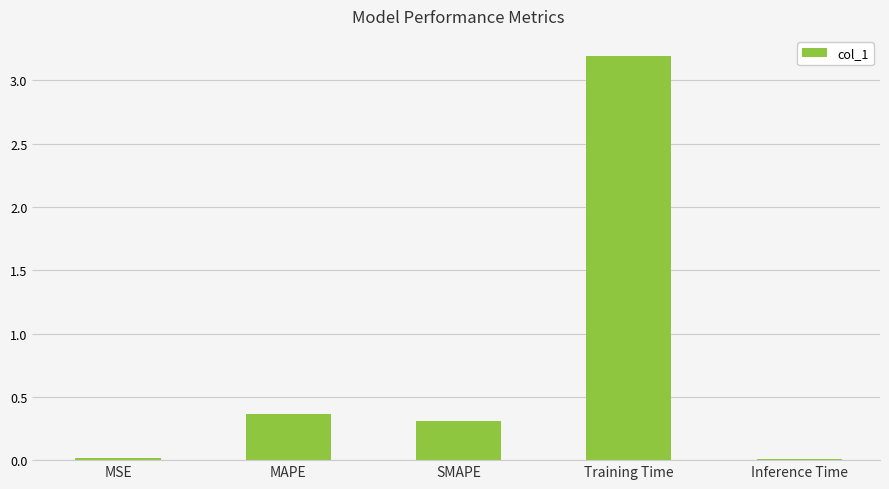

Which label corresponds to the largest value in the chart?

Training Time